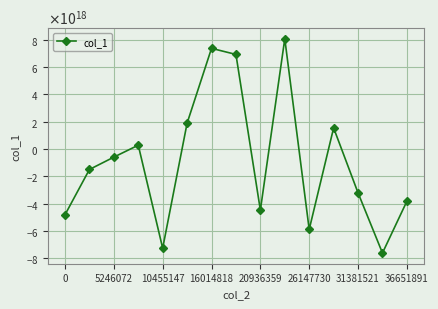

What is the minimum value shown in the chart?

-7600678648536353792